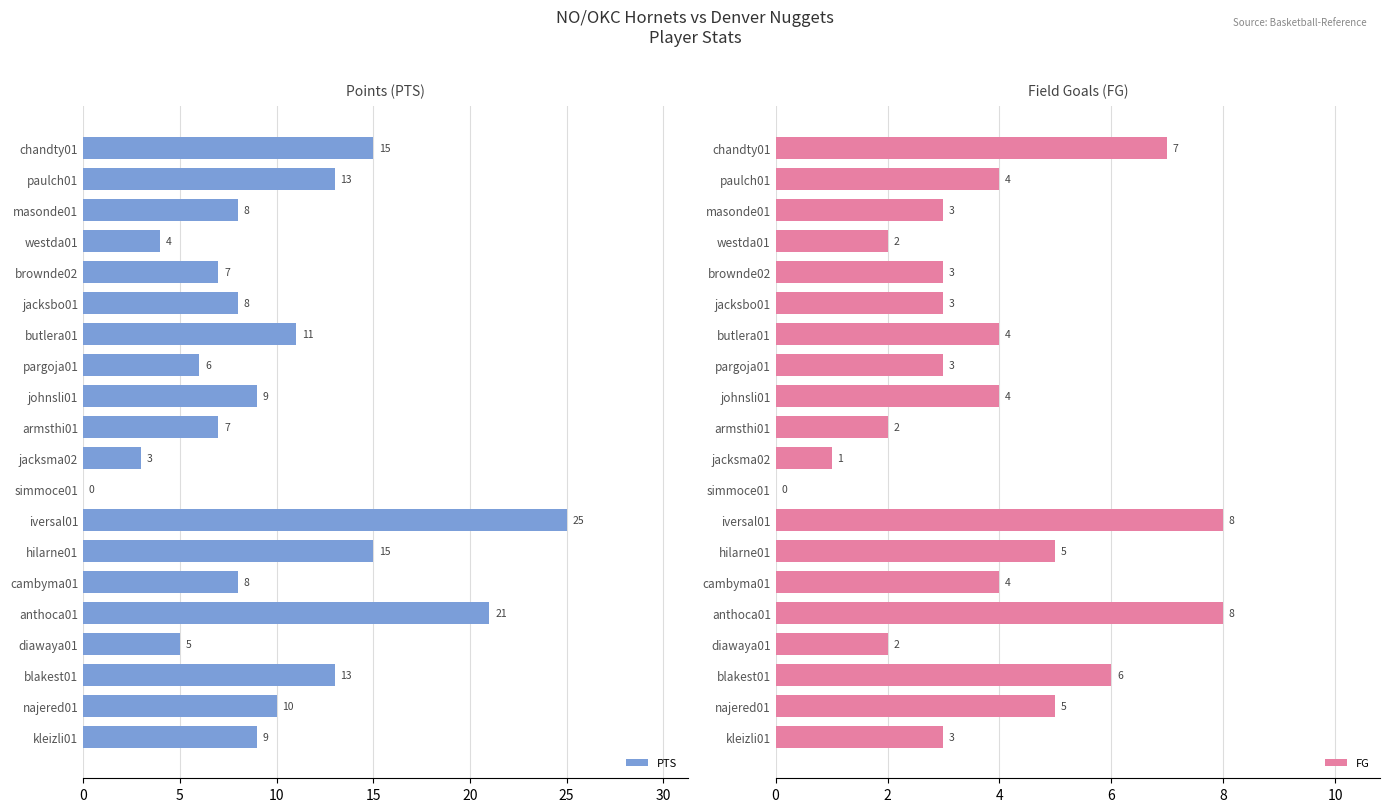

What is the sum of the PTS values at pargoja01 and simmoce01?

6